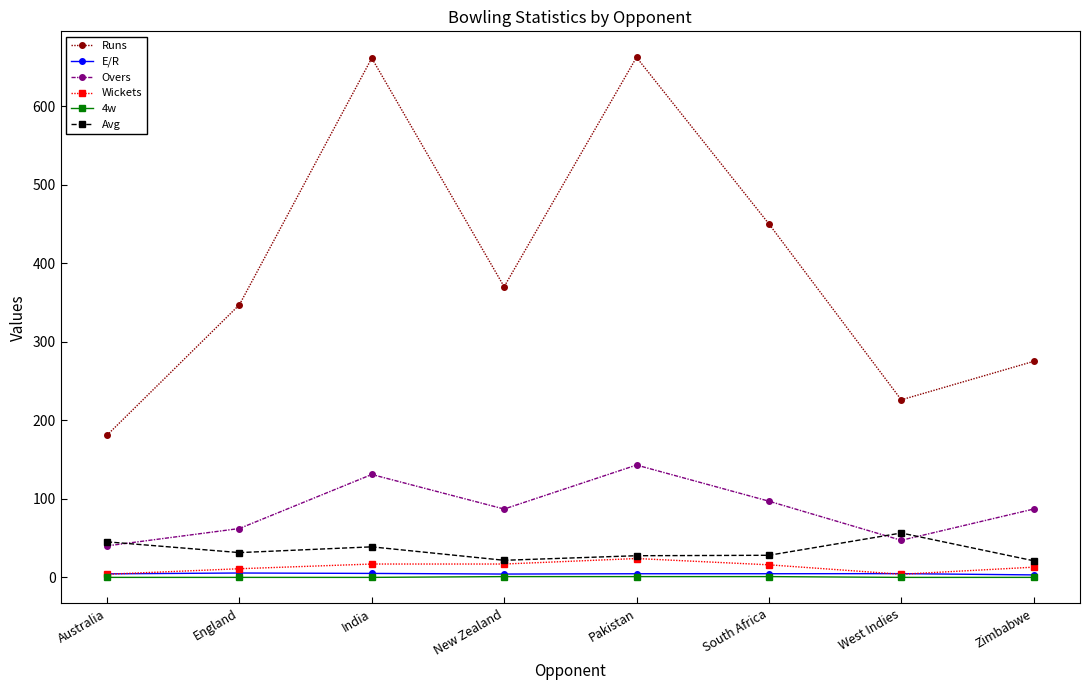

True or false: 4w and Overs cross at least once.

False